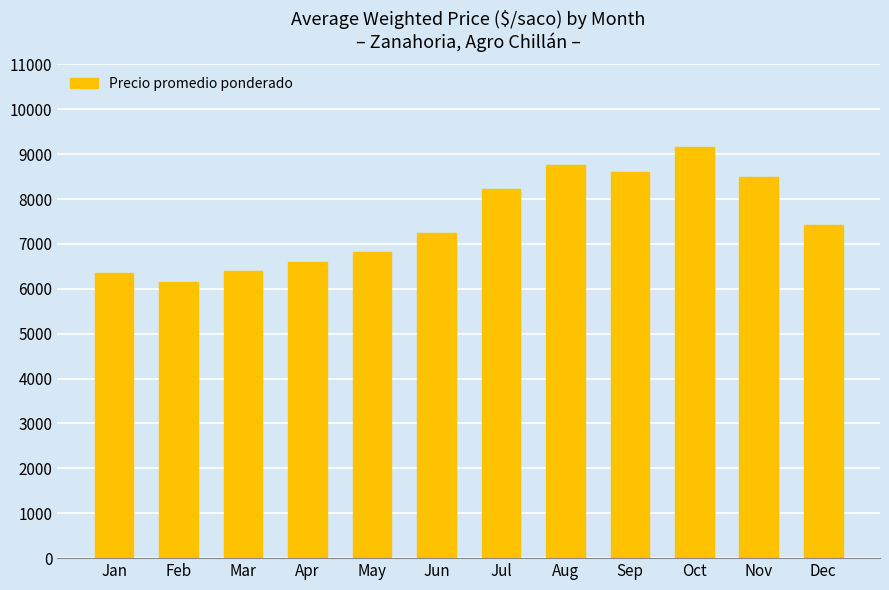

Reading left to right, transcribe all the data shown in this chart.

Jan=6348	Feb=6144	Mar=6406	Apr=6591	May=6823	Jun=7250	Jul=8214	Aug=8750	Sep=8600	Oct=9167	Nov=8500	Dec=7417